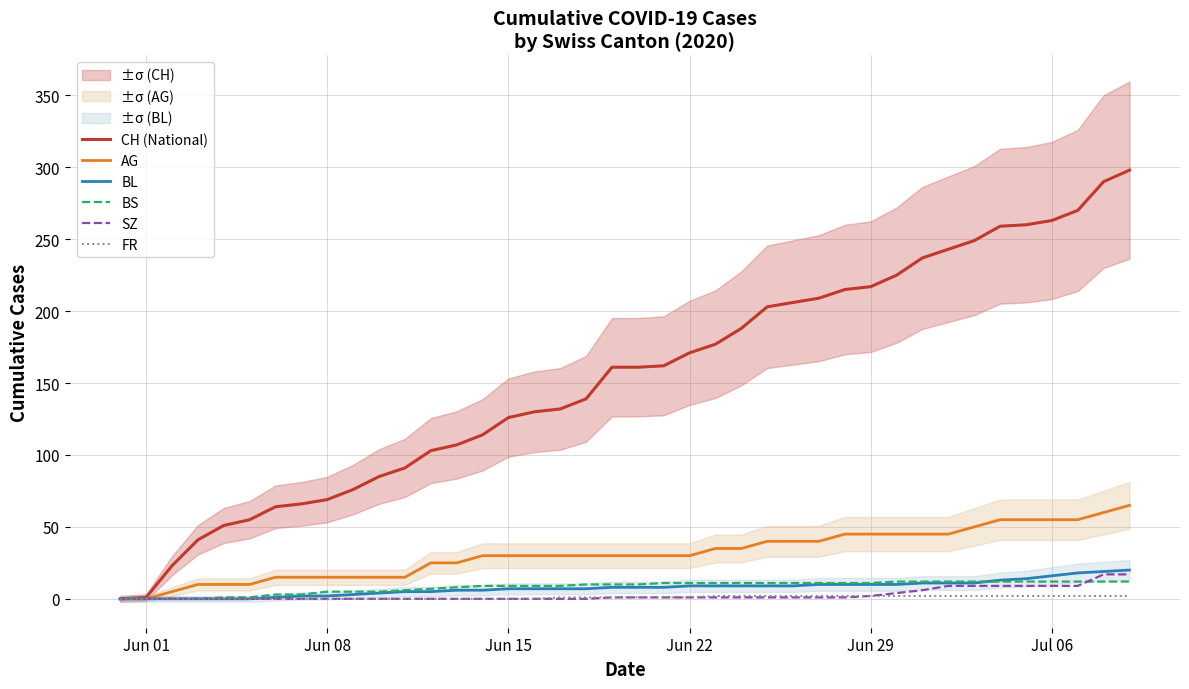

Which has a higher value, Jun 29 or Jun 22?

Jun 29